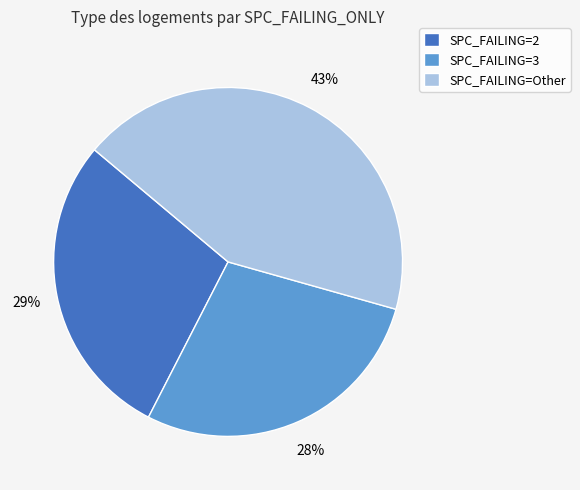

Count the number of slices in the pie.

3